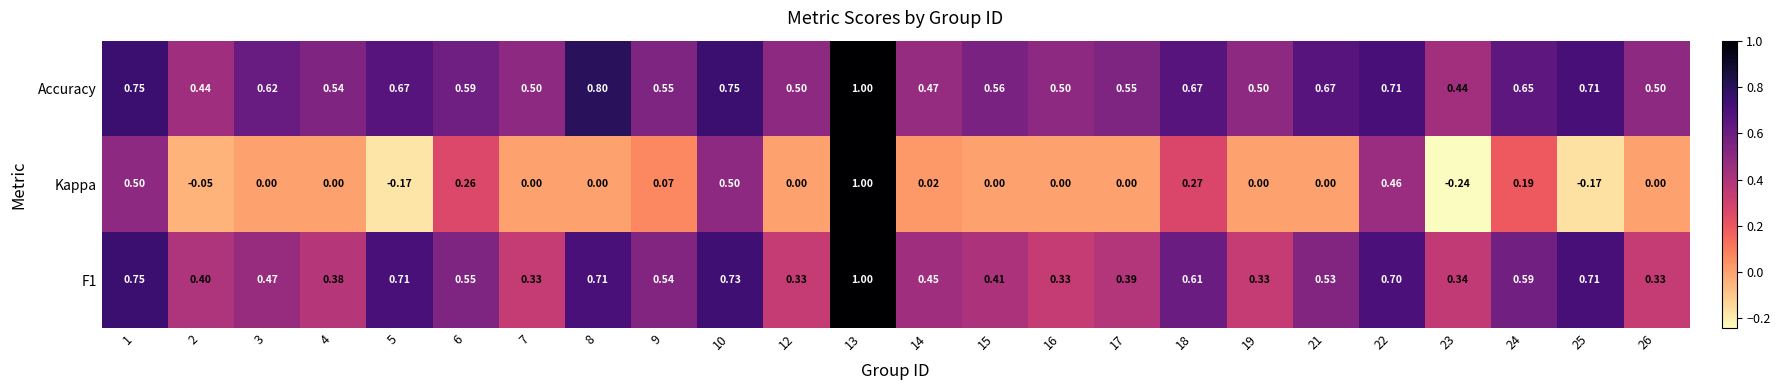

Is the value of F1 at 12 greater than the value of Kappa at 7?

Yes